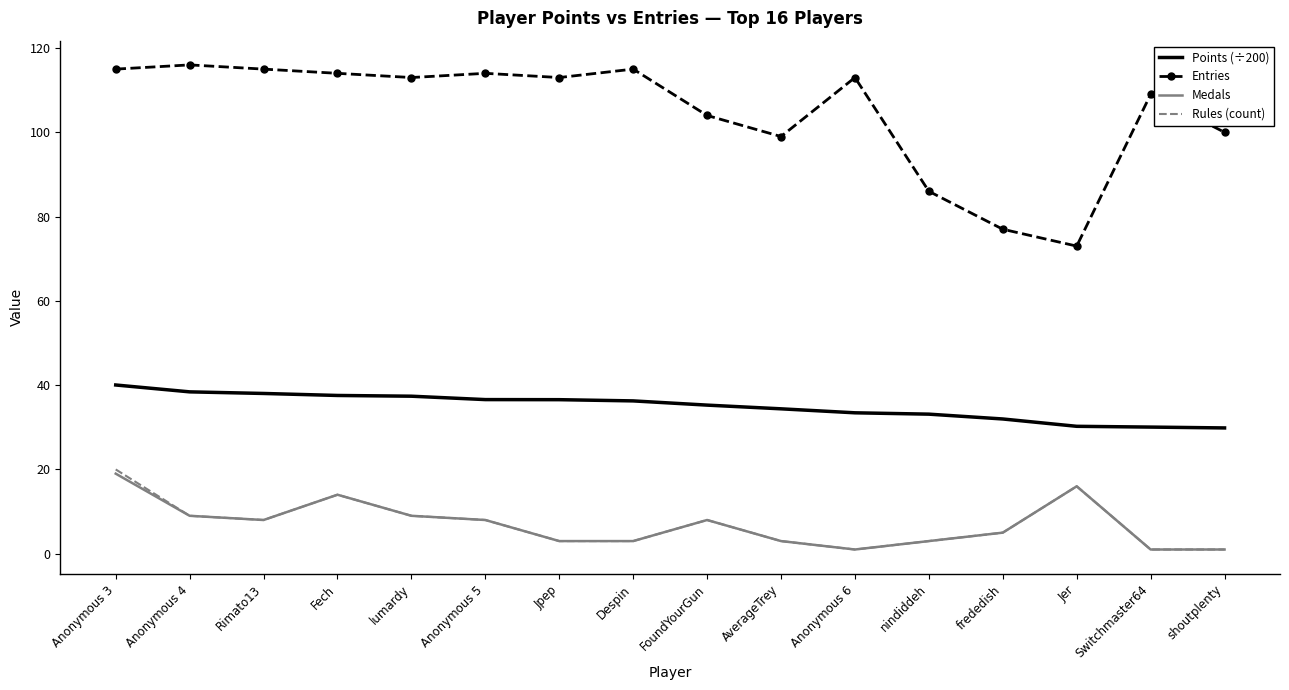

True or false: Medals and Entries cross at least once.

False